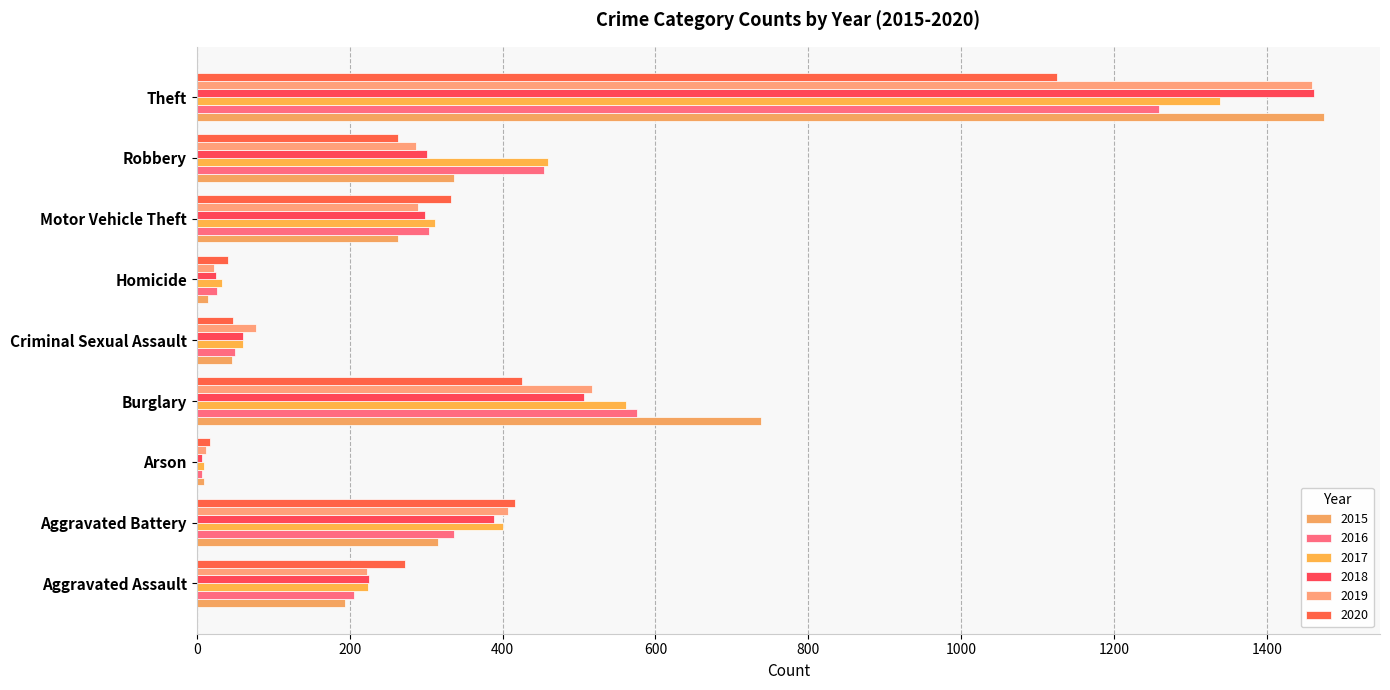

At Arson, list the series in order from smallest to largest.

2016, 2018, 2015, 2017, 2019, 2020